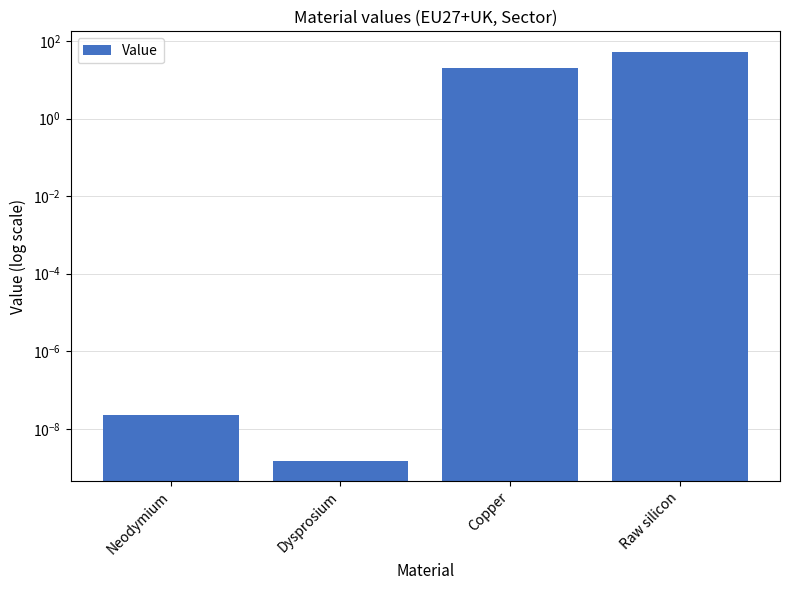

Which label corresponds to the smallest value in the chart?

Dysprosium